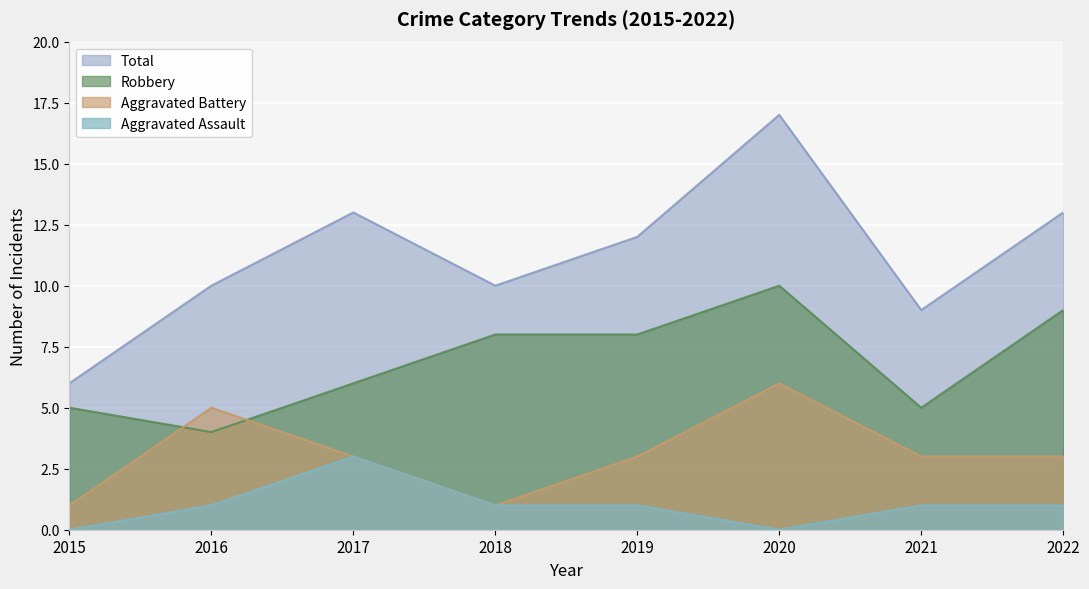

Read the Aggravated Battery value at 2022.

3